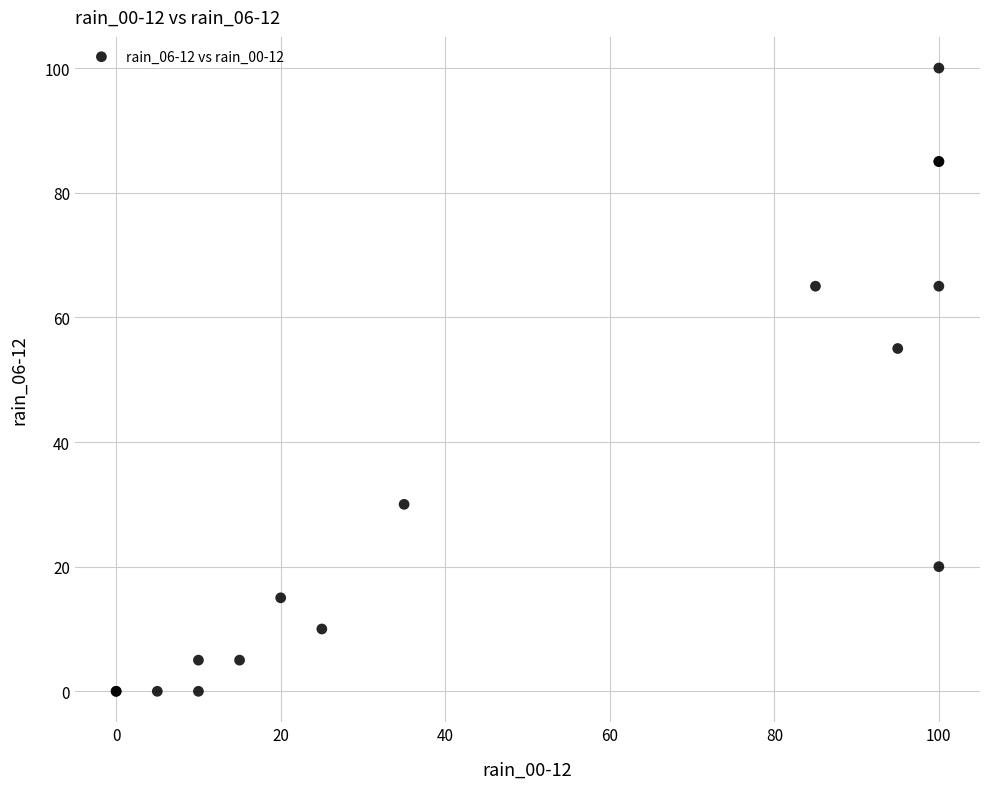

What Y value in the scatter plot is closest to 50?

55